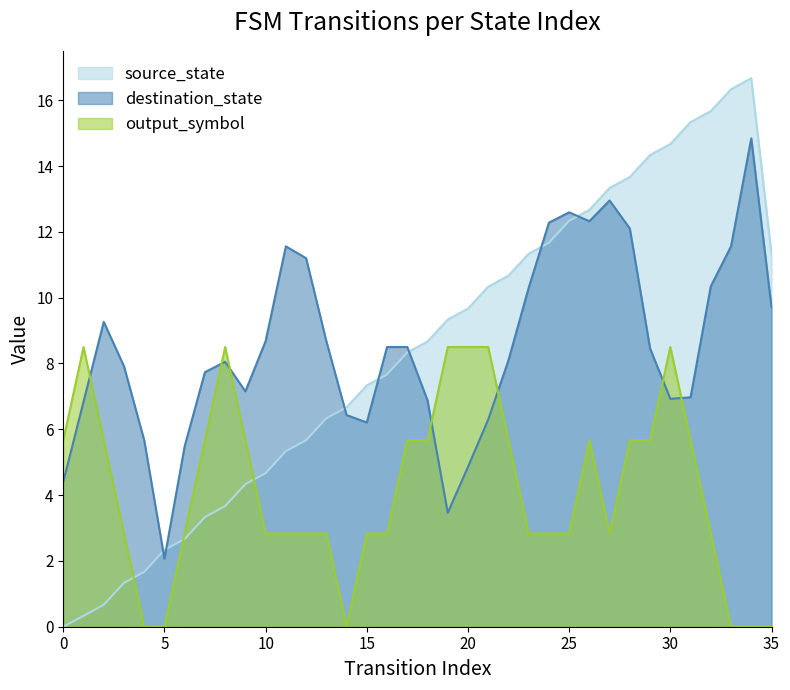

What is the maximum value shown in the chart?

16.7